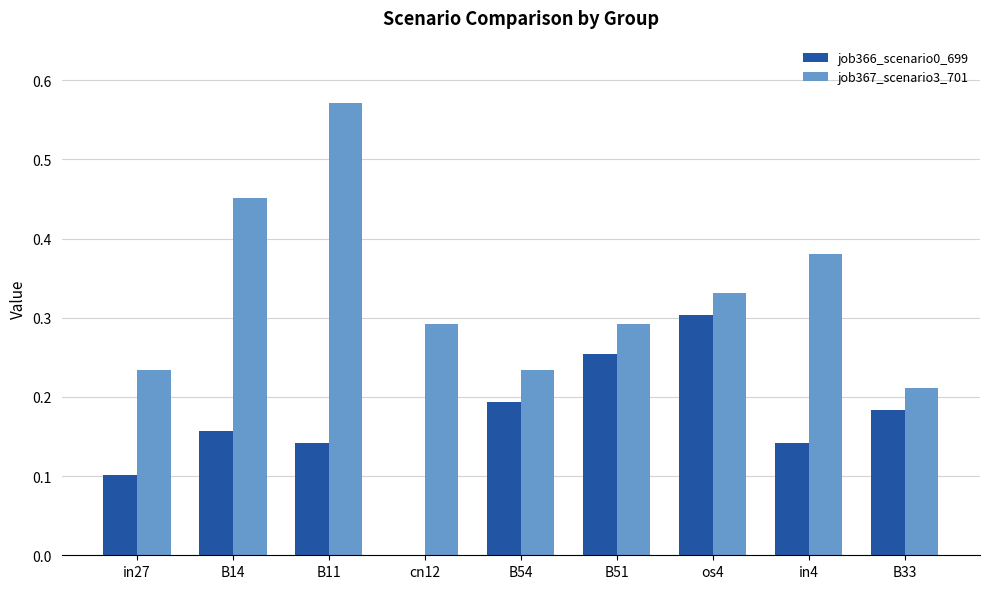

Which series has the largest total across all categories?

job367_scenario3_701